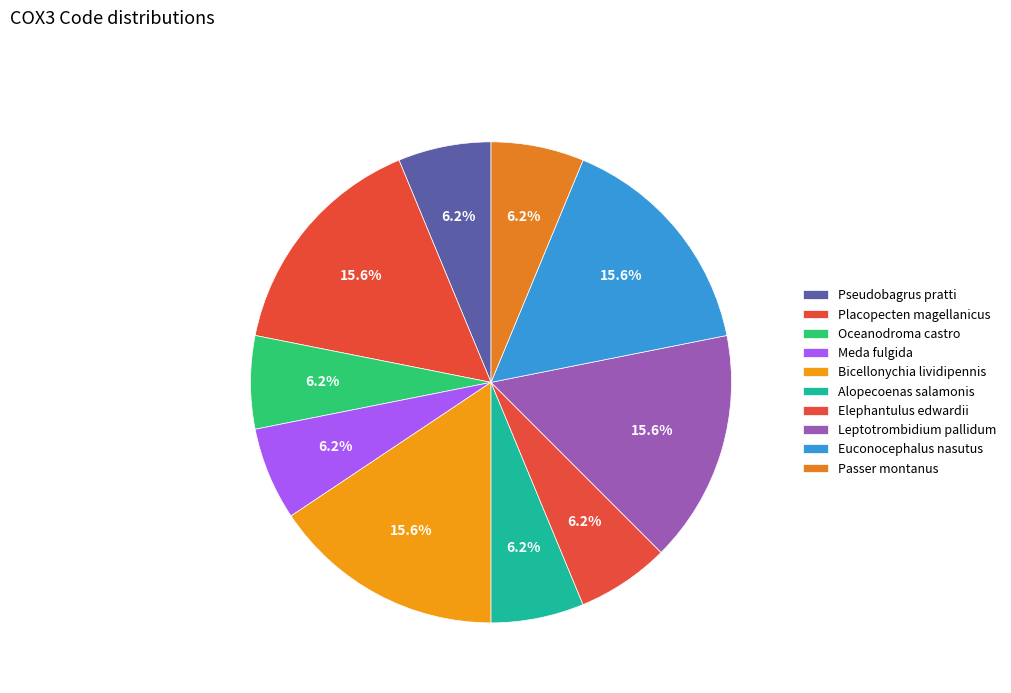

Rank the categories by value from lowest to highest.

Pseudobagrus pratti, Oceanodroma castro, Meda fulgida, Alopecoenas salamonis, Elephantulus edwardii, Passer montanus, Placopecten magellanicus, Bicellonychia lividipennis, Leptotrombidium pallidum, Euconocephalus nasutus